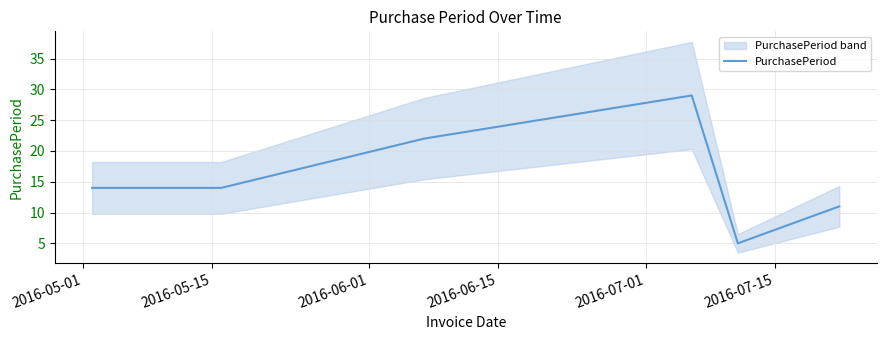

True or false: the data shows 7 at 2016-07-01.

False